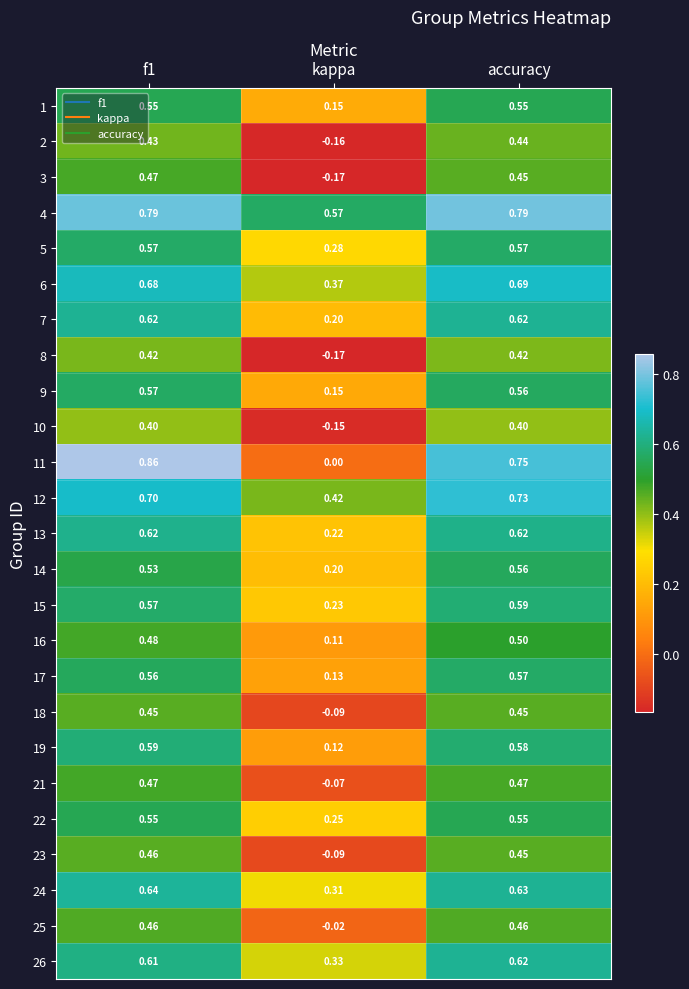

Is the value of 8 at accuracy greater than the value of 25 at accuracy?

No